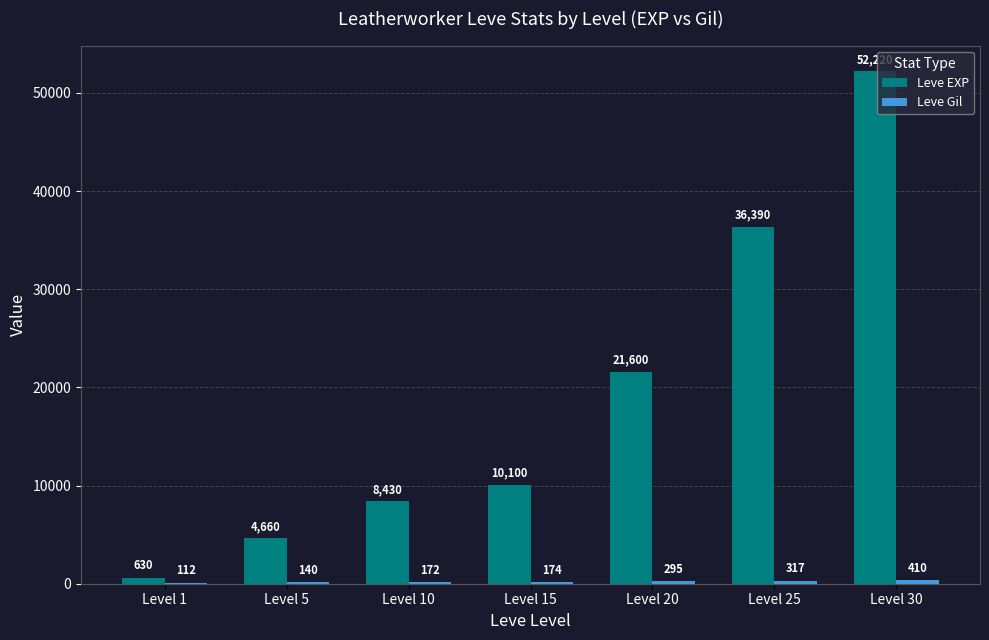

At which category is the sum across all series the highest?

Level 30